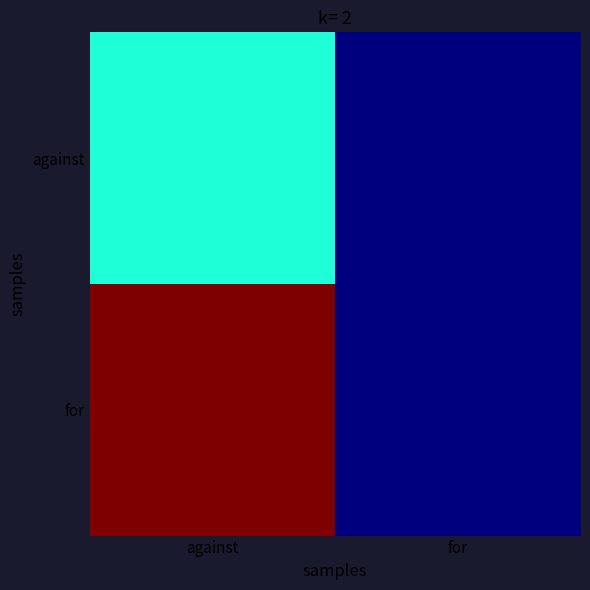

Between against and for, which is larger?

against